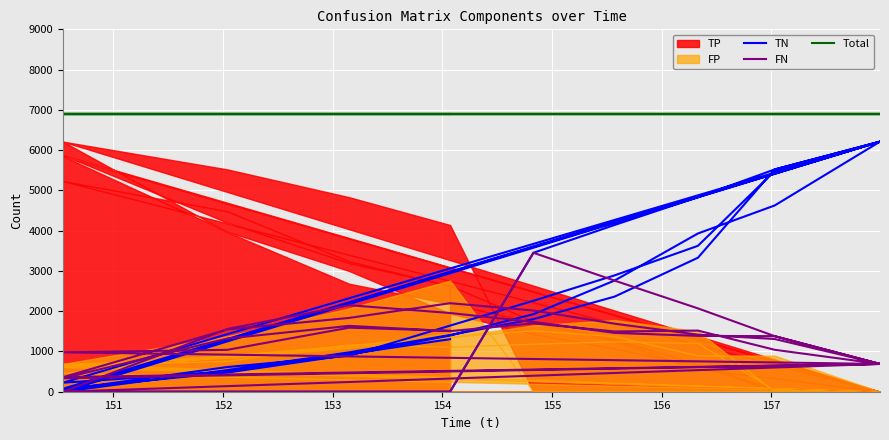

True or false: Total has more than 2 interior local peaks.

False